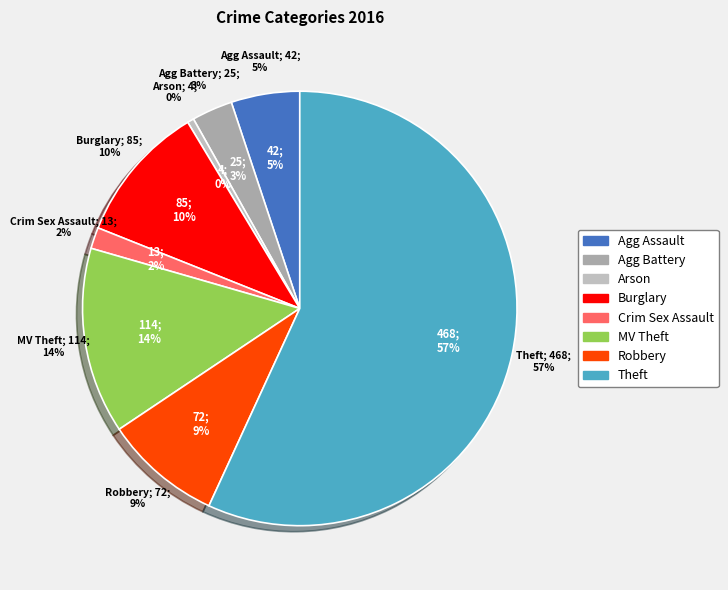

Which slice is the largest?

Theft